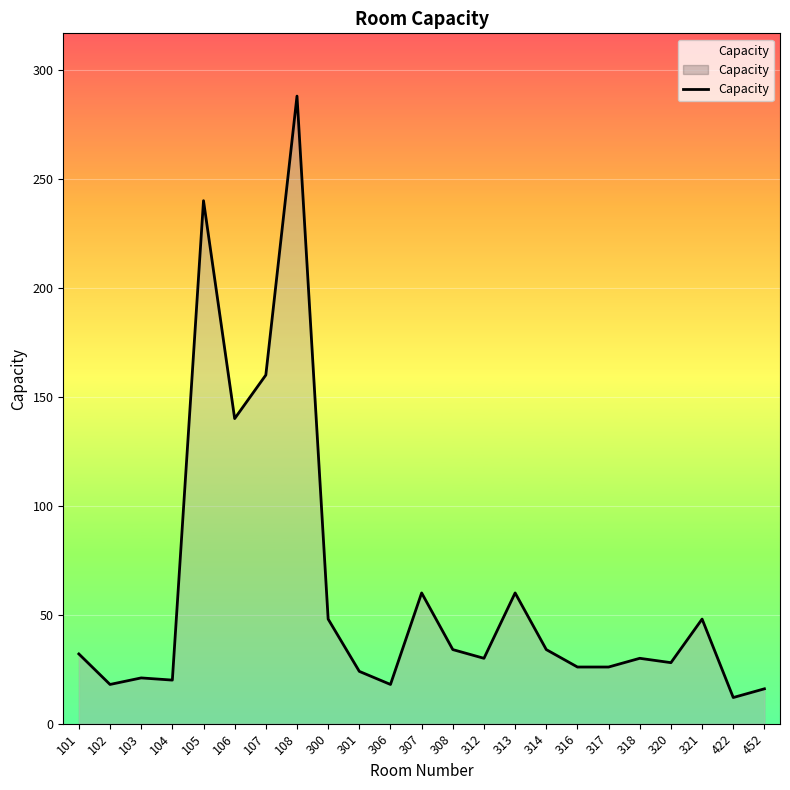

Approximately how many times larger is the value at 308 compared to 104?

1.7